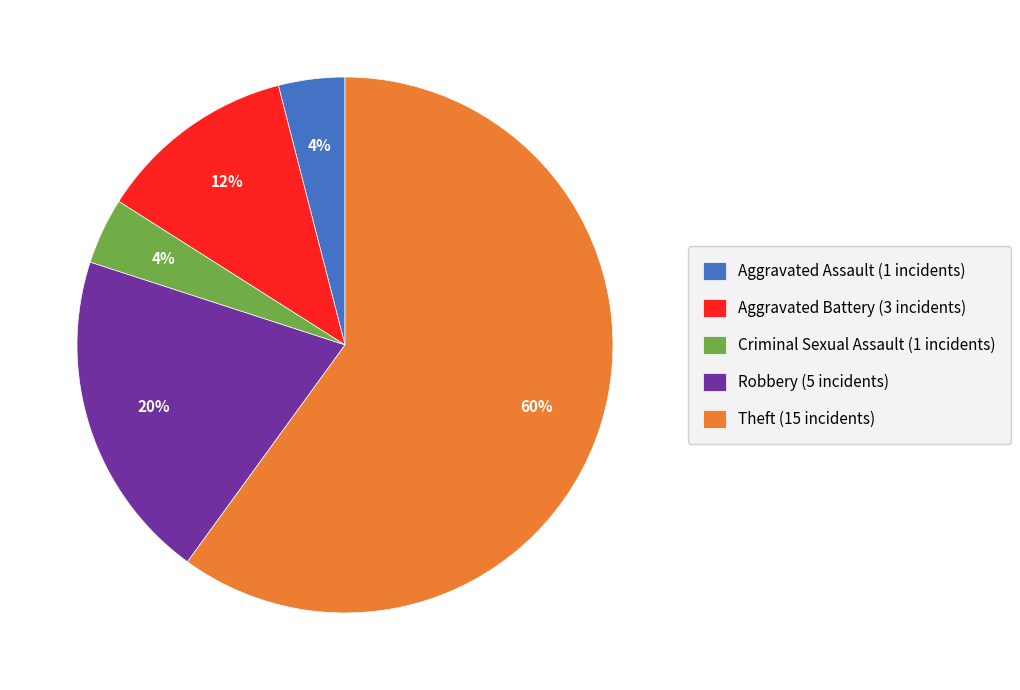

Is it true that Robbery (5 incidents) is 20% of the pie?

True